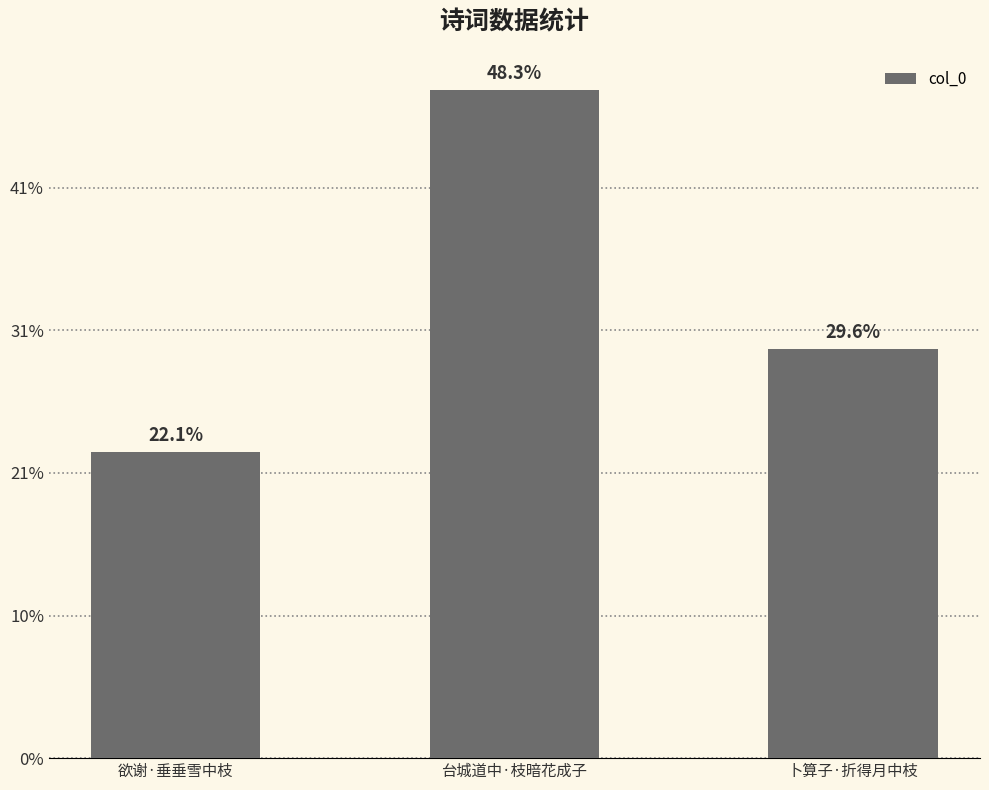

Are the bars horizontal?

No